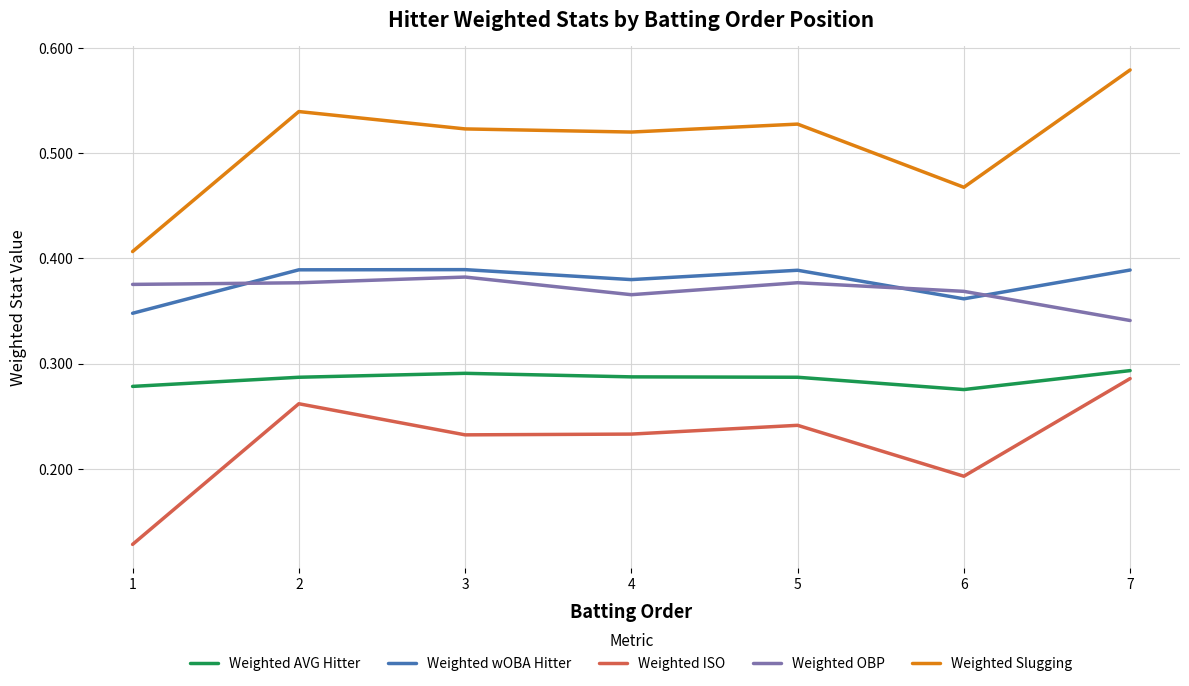

Which series changed the most between 2 and 6?

Weighted Slugging